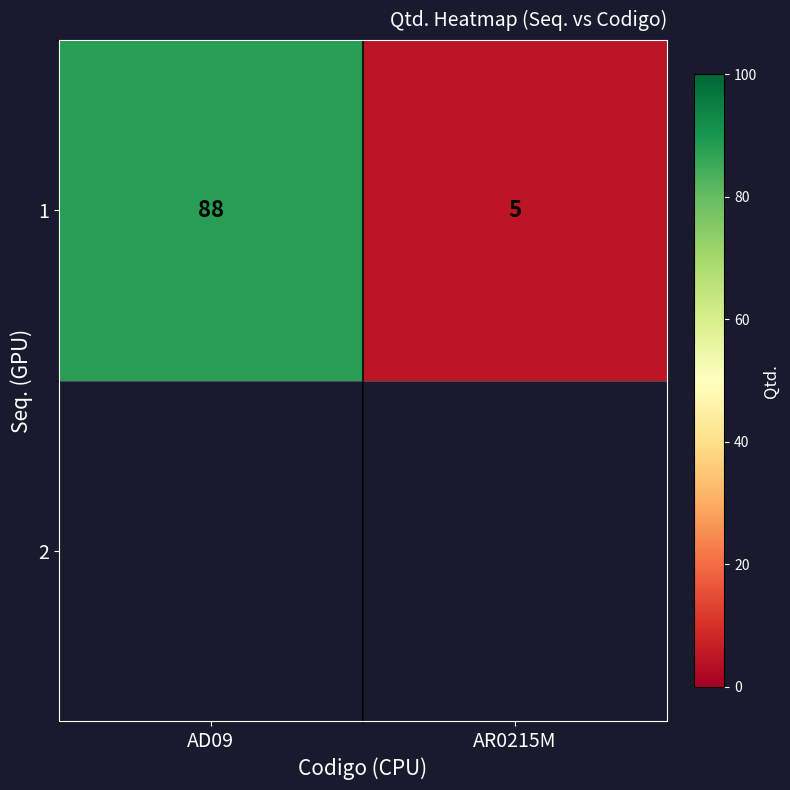

Approximately how many times larger is the value at AR0215M compared to AD09?

0.1